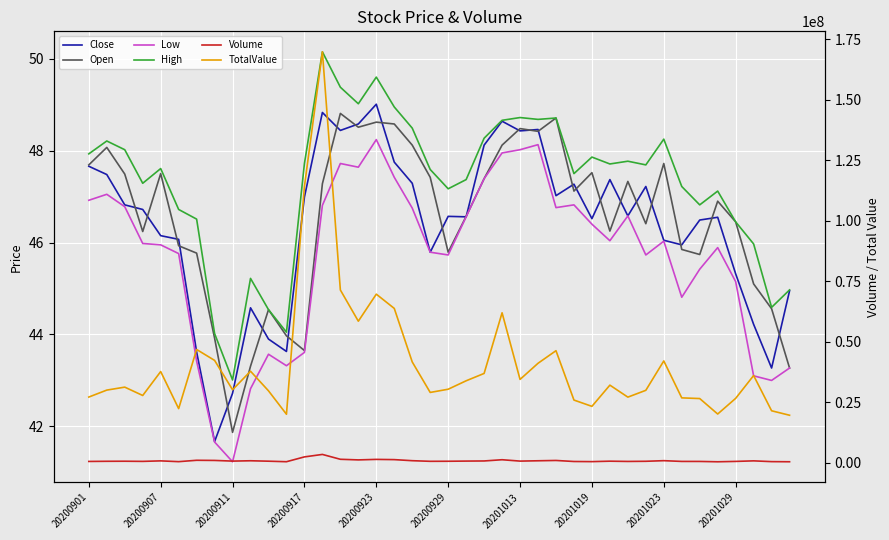

What is the difference between the maximum and minimum values in the Close series?

7.3